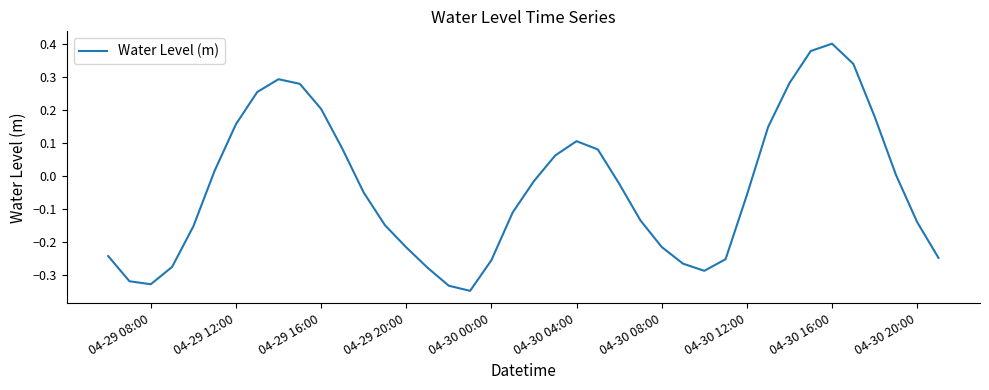

What is the difference between the maximum and minimum values?

0.7